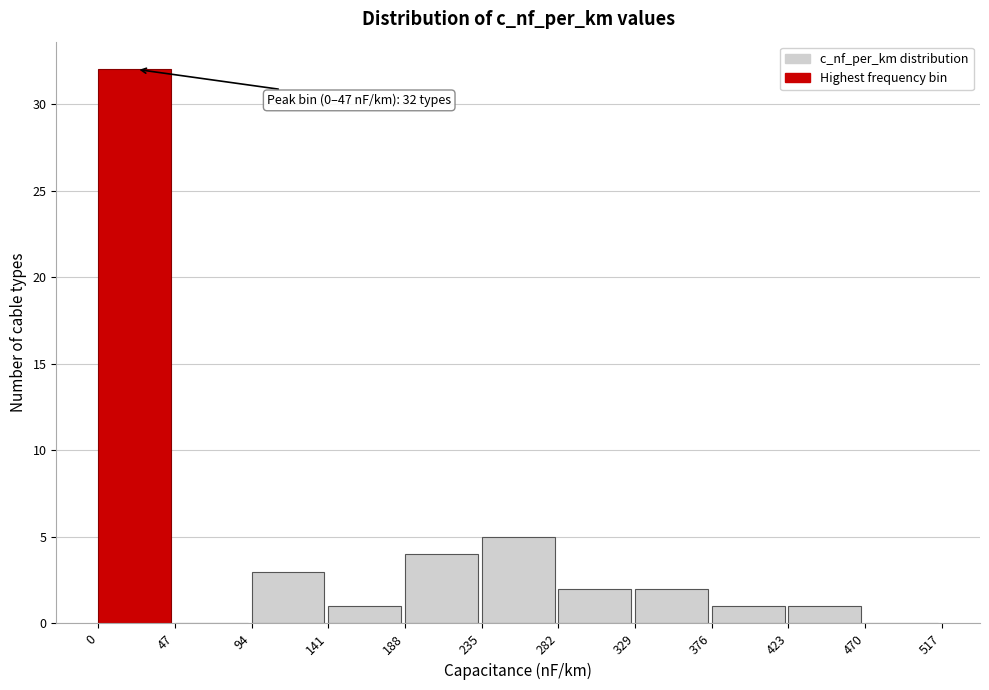

Which range on the x-axis has the tallest bar?

0 to 47